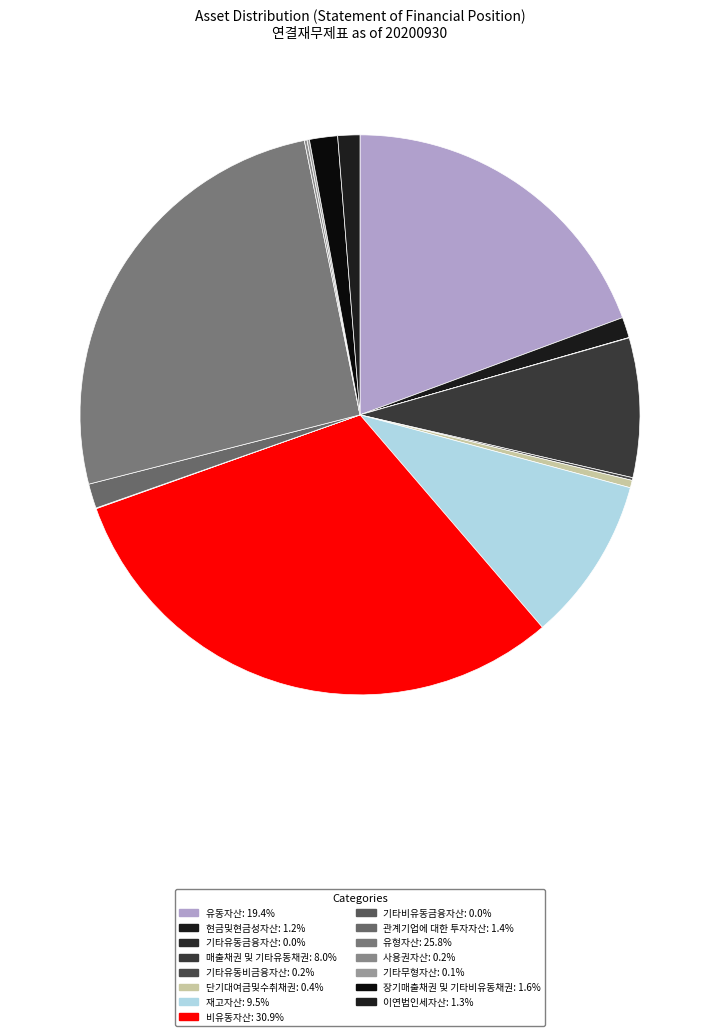

To the nearest percent, what is the combined percentage of 유동자산 and 현금및현금성자산?

21%